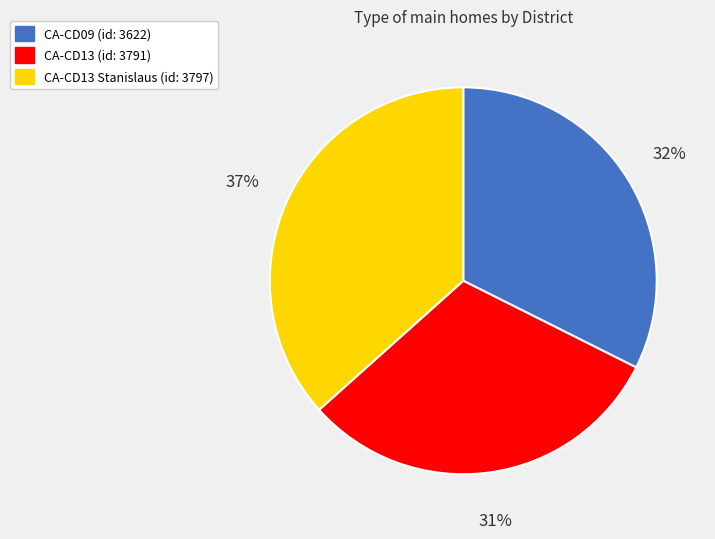

To the nearest percent, what is the average slice percentage?

33%